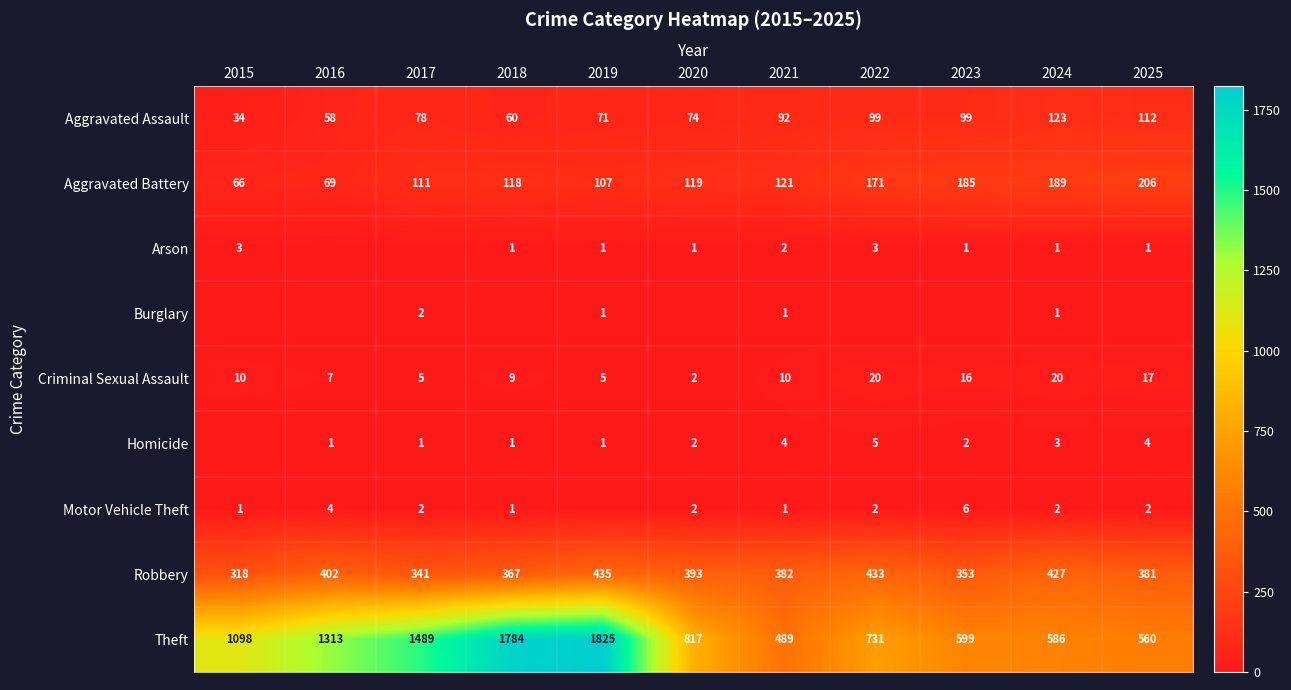

What is the sum of all Theft values?

11291